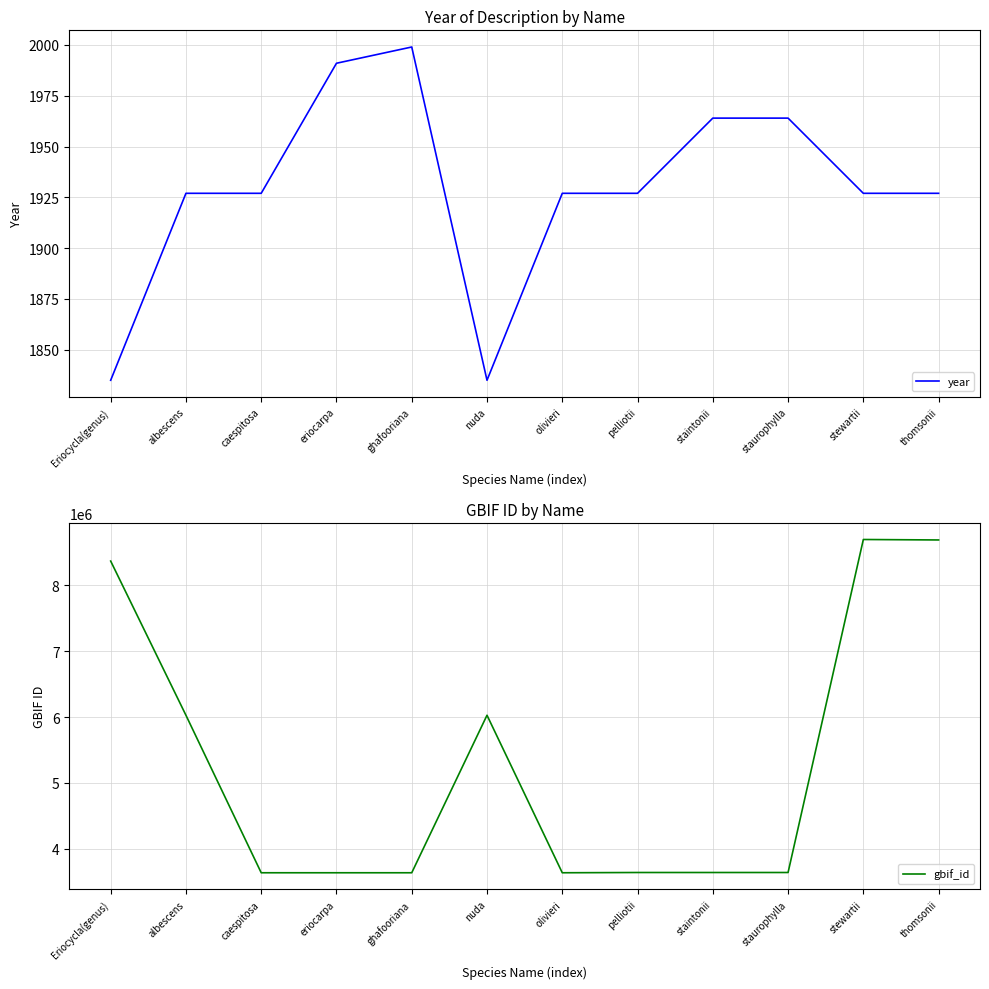

The gbif_id series shows 6152417 at staurophylla. True or false?

False